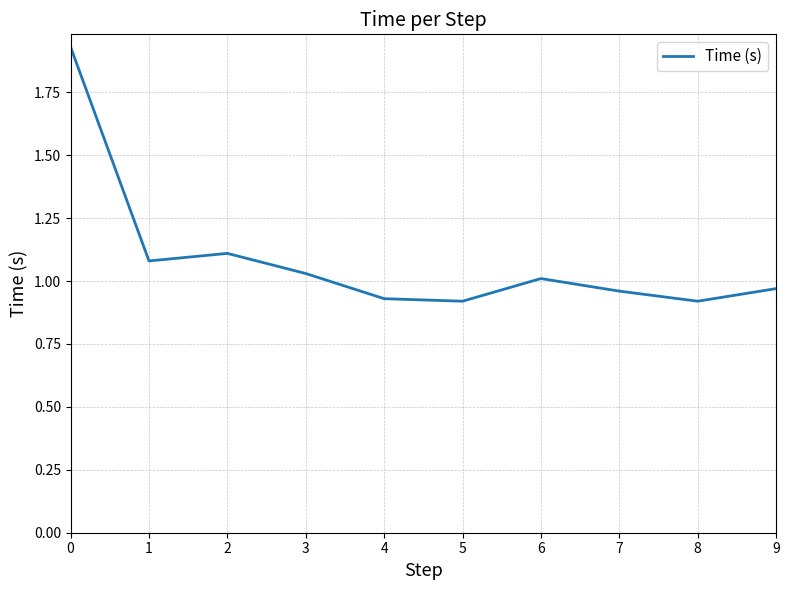

Is it true that the value at 7 is 0.5?

False